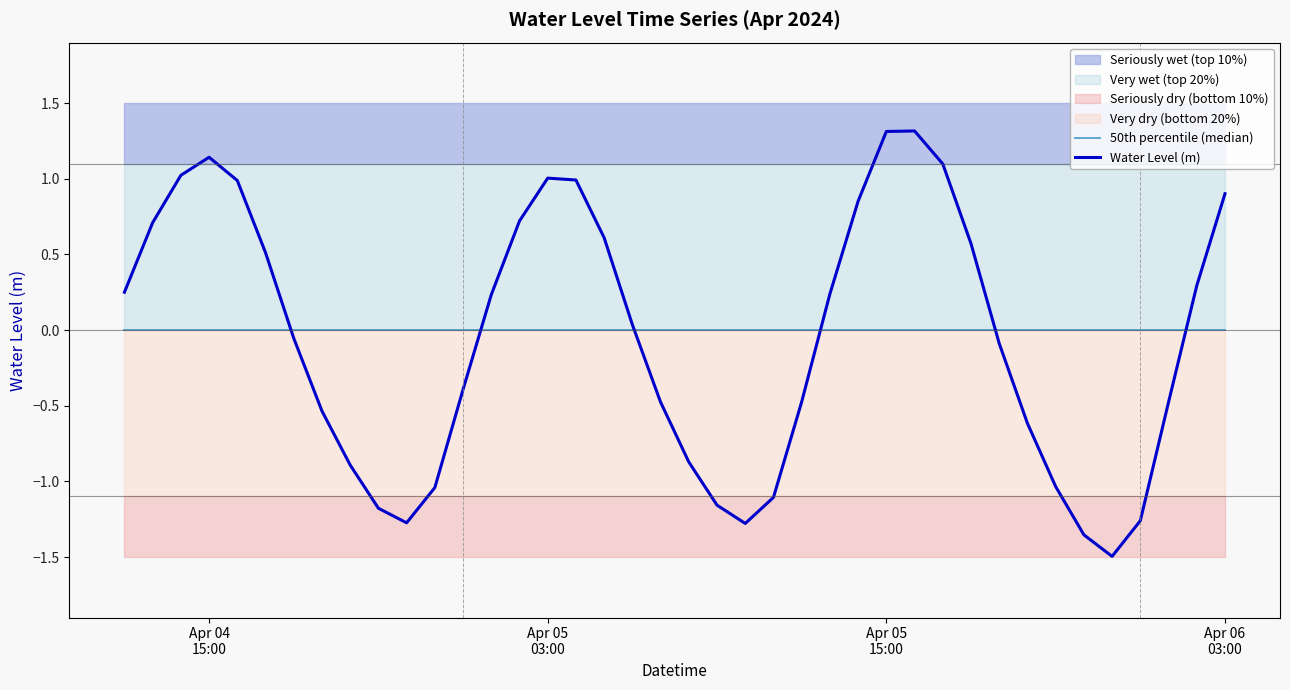

Which series ends up on top after the final intersection of 50th percentile (median) and Water Level (m)?

Water Level (m)